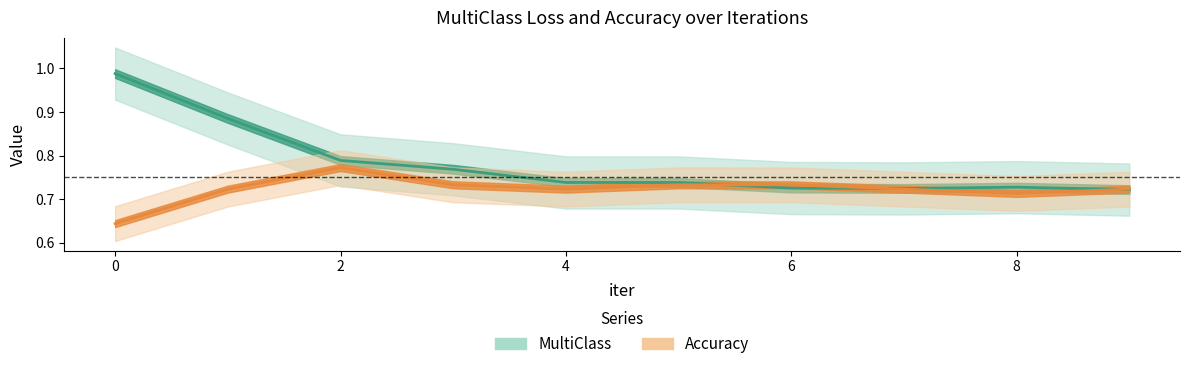

What value does the Accuracy series have at 7?

0.7